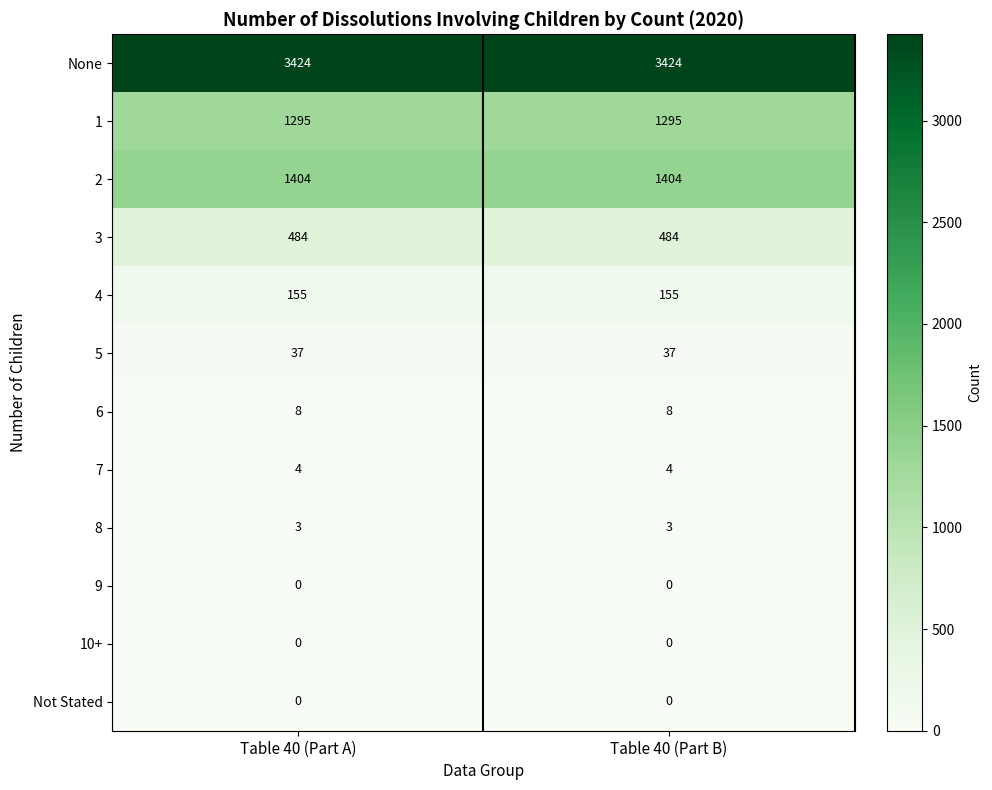

Reading left to right, list all the values displayed in this chart.

None: 3424	3424
1: 1295	1295
2: 1404	1404
3: 484	484
4: 155	155
5: 37	37
6: 8	8
7: 4	4
8: 3	3
9: 0	0
10+: 0	0
Not Stated: 0	0